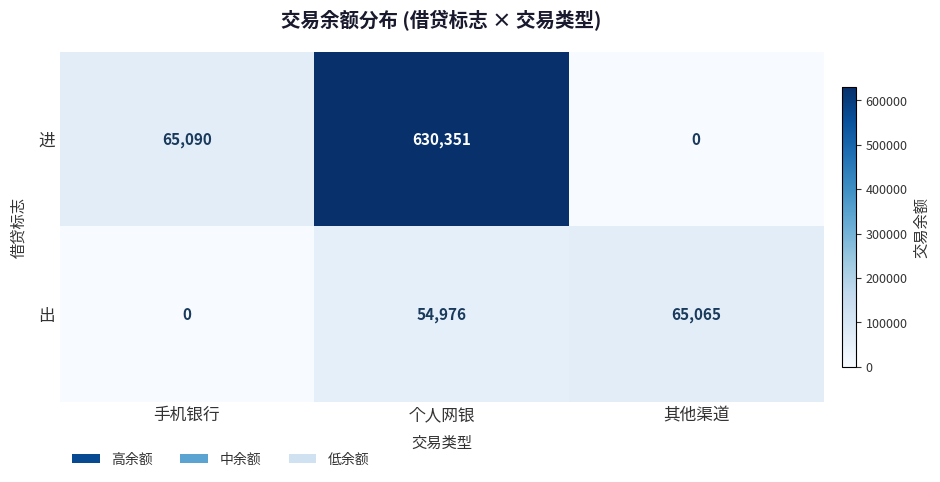

Rank the series at 个人网银 from highest to lowest value.

进, 出